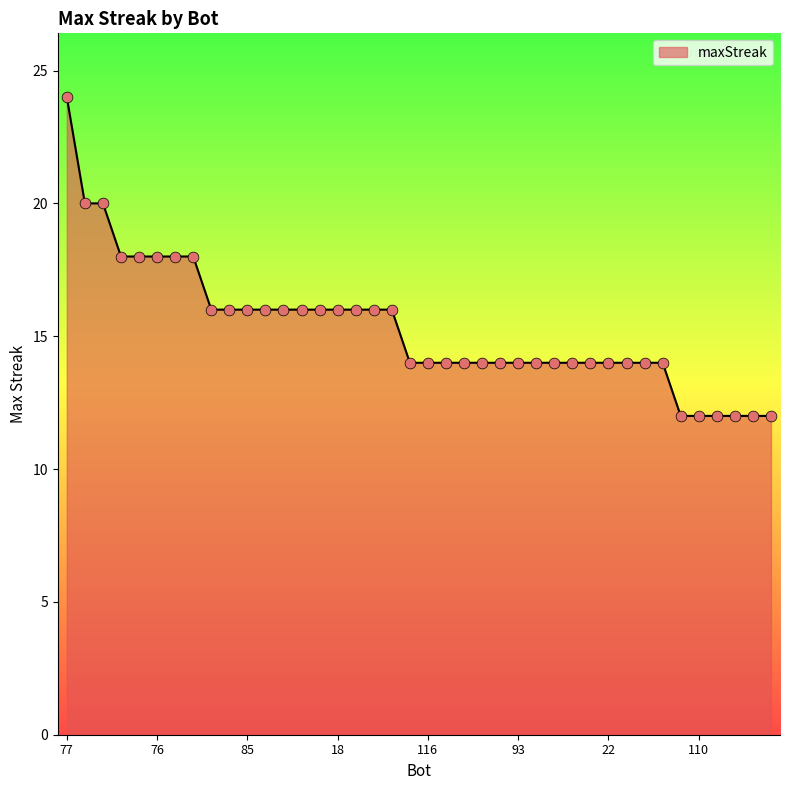

What is the smallest value displayed?

12